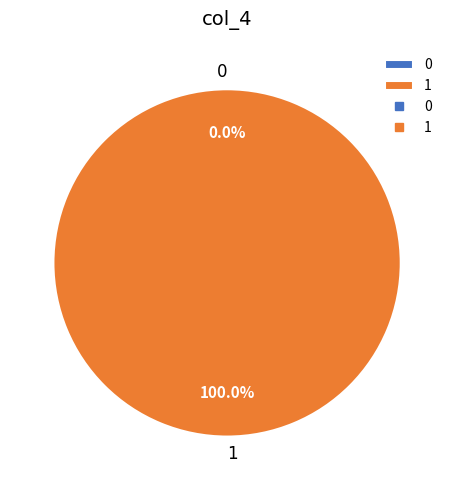

What is the change in value from 0 to 1?

+319.0